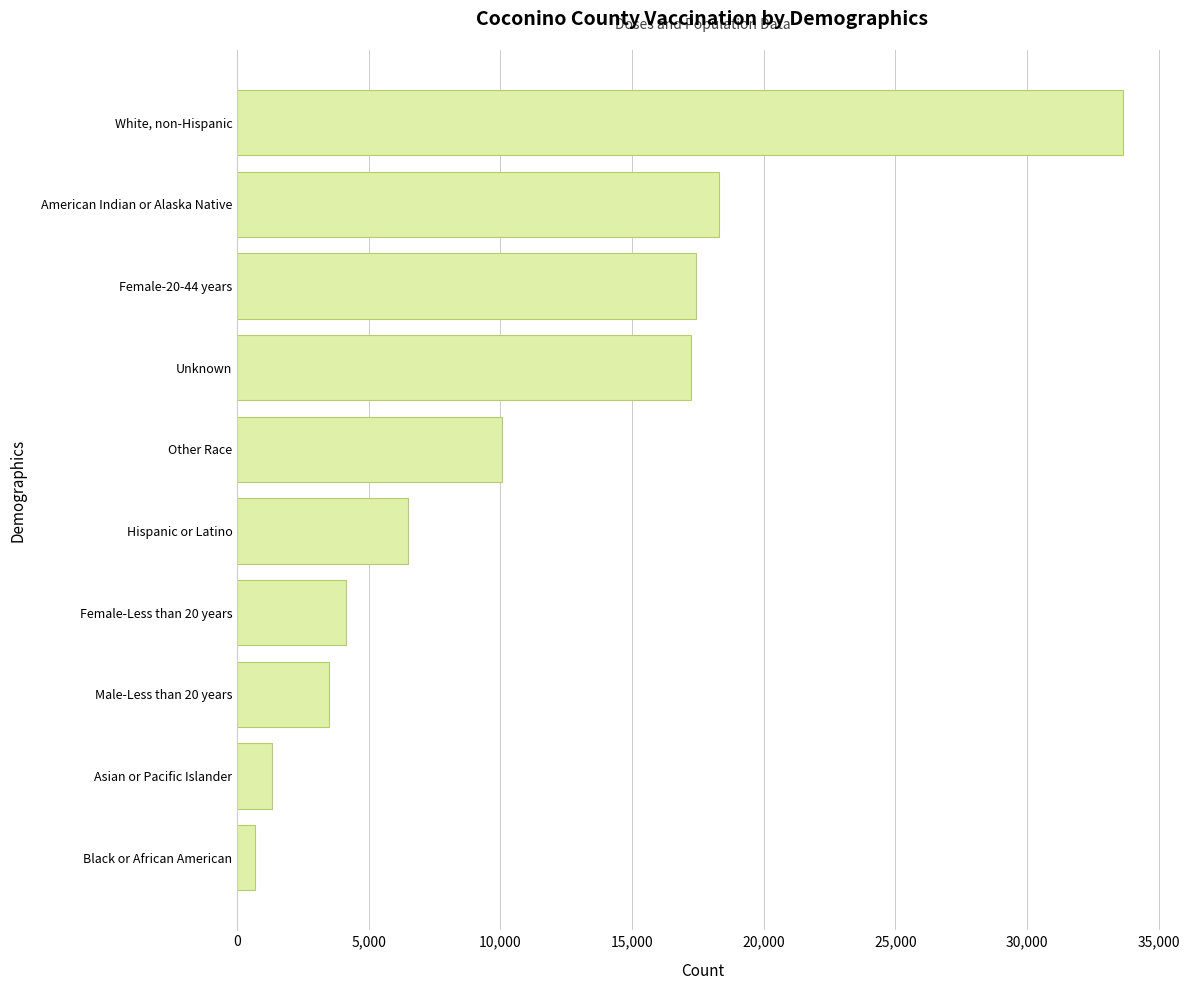

What is the minimum value shown in the chart?

670